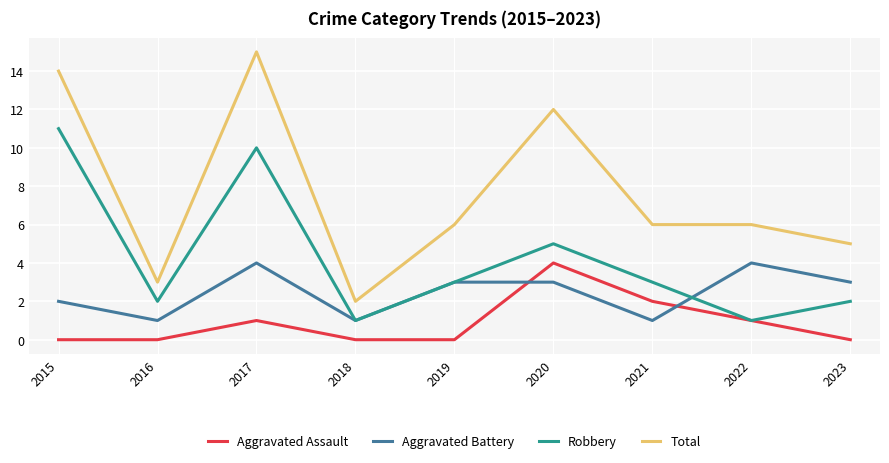

How many distinct data groups are displayed?

4